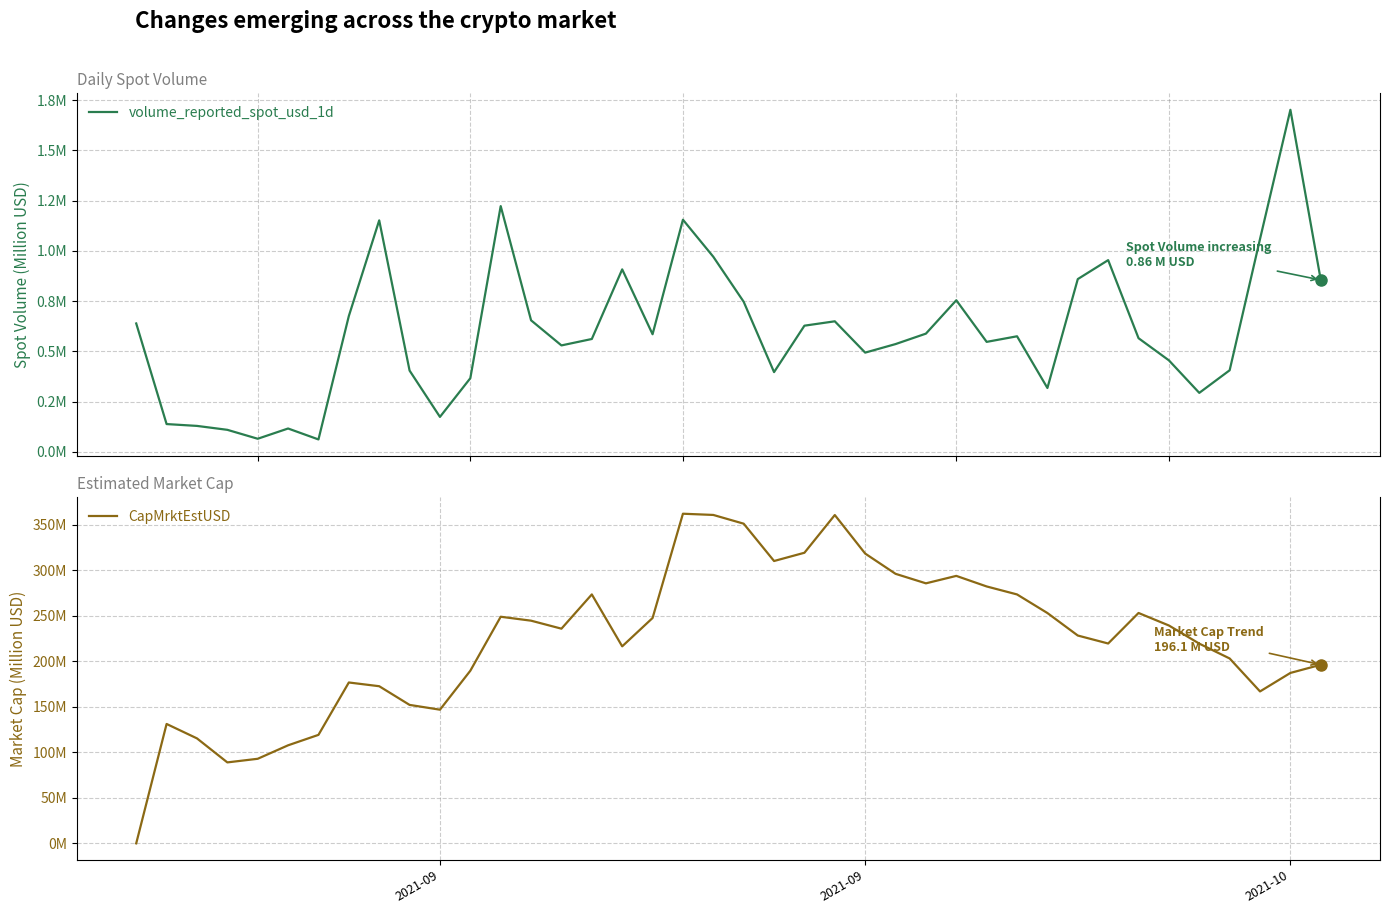

In CapMrktEstUSD, how many points are lower than both neighbors (excluding endpoints)?

8